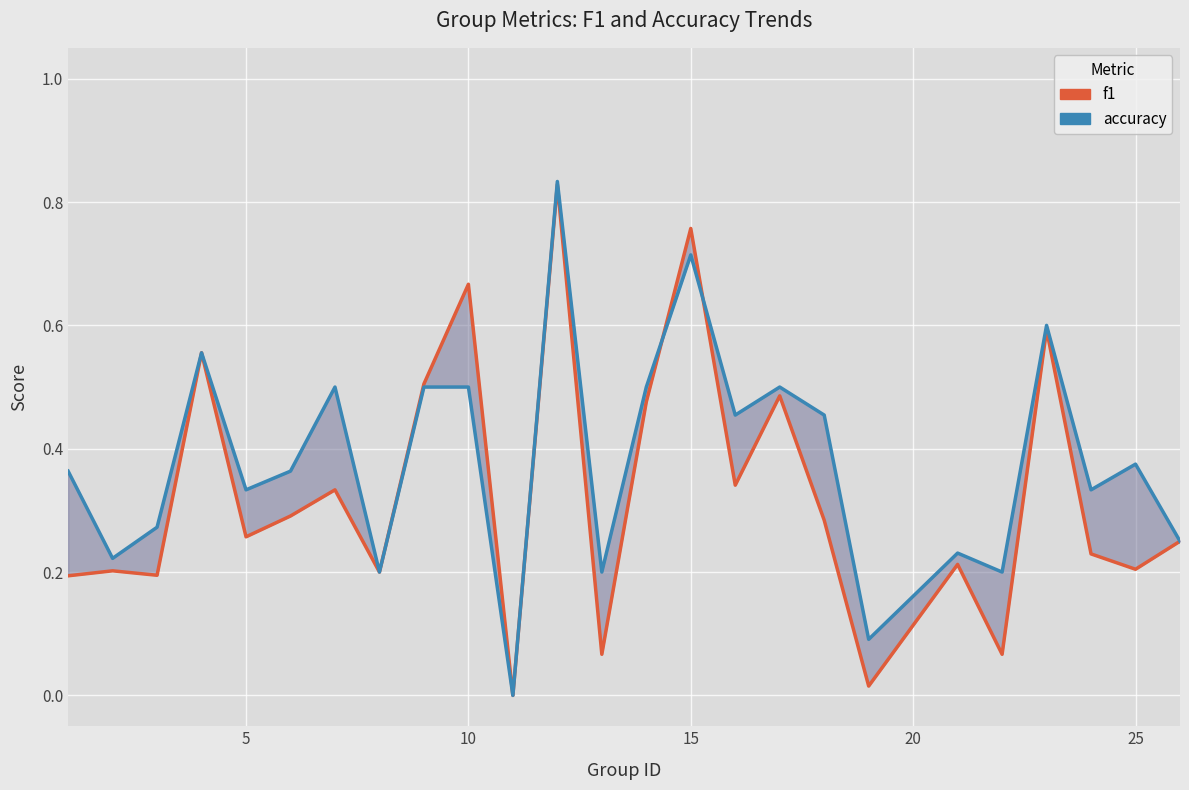

Which series has the largest total across all categories?

accuracy